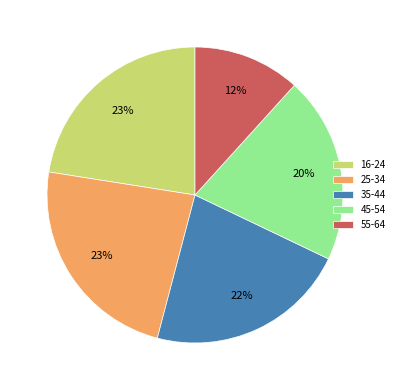

What percentage is the 16-24 slice, to the nearest percent?

23%